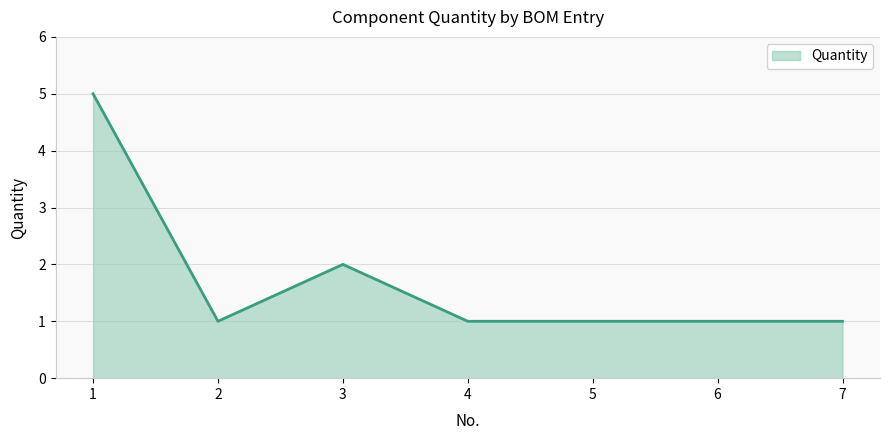

How many distinct data groups are displayed?

1